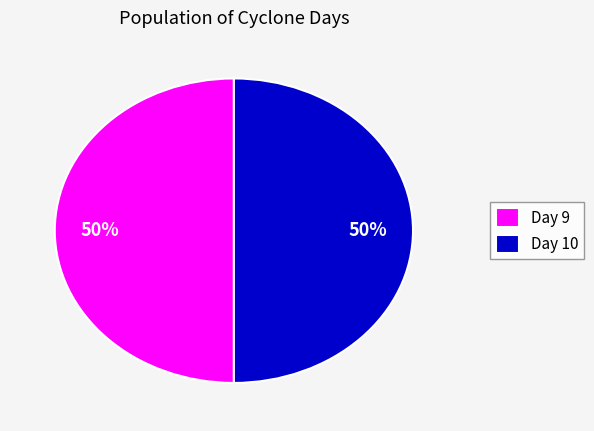

True or false: Day 10 accounts for 50% of the total.

True